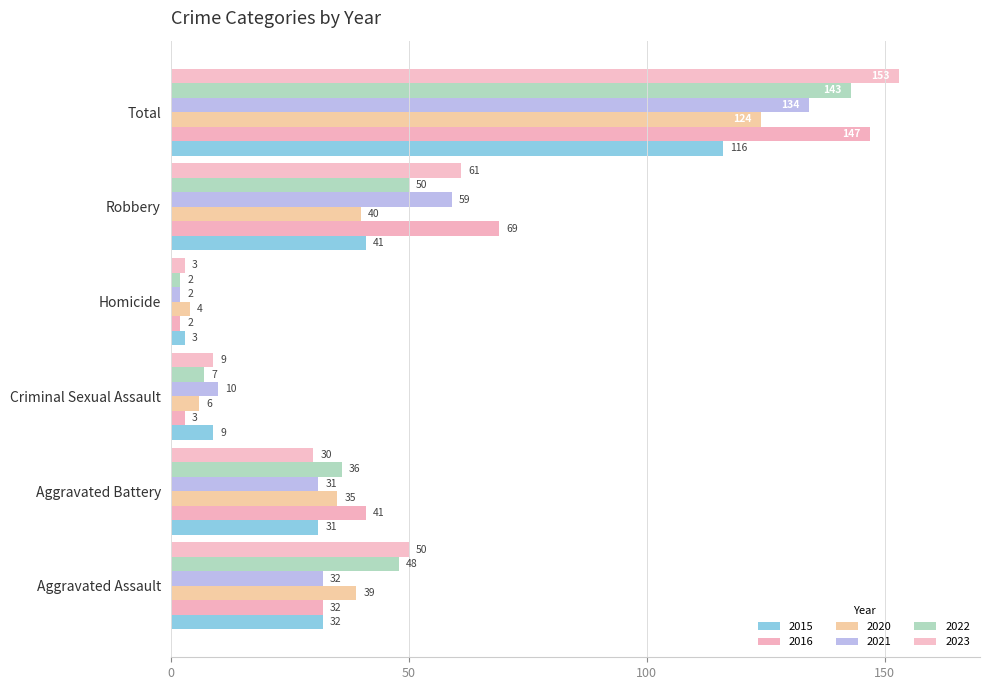

How many series are shown in this chart?

6